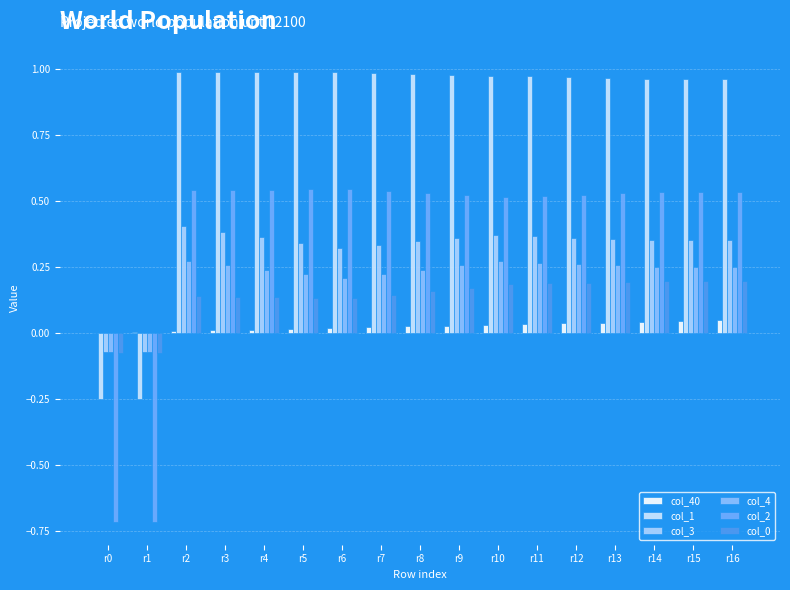

How many values in the col_3 series exceed 0?

15